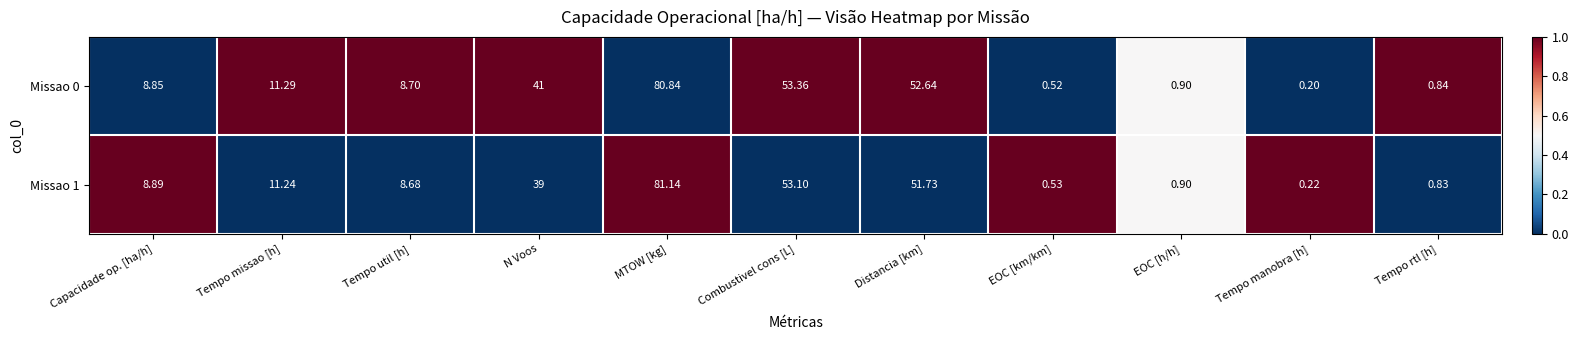

At which label does Missao 1 first exceed 8?

Capacidade op. [ha/h]